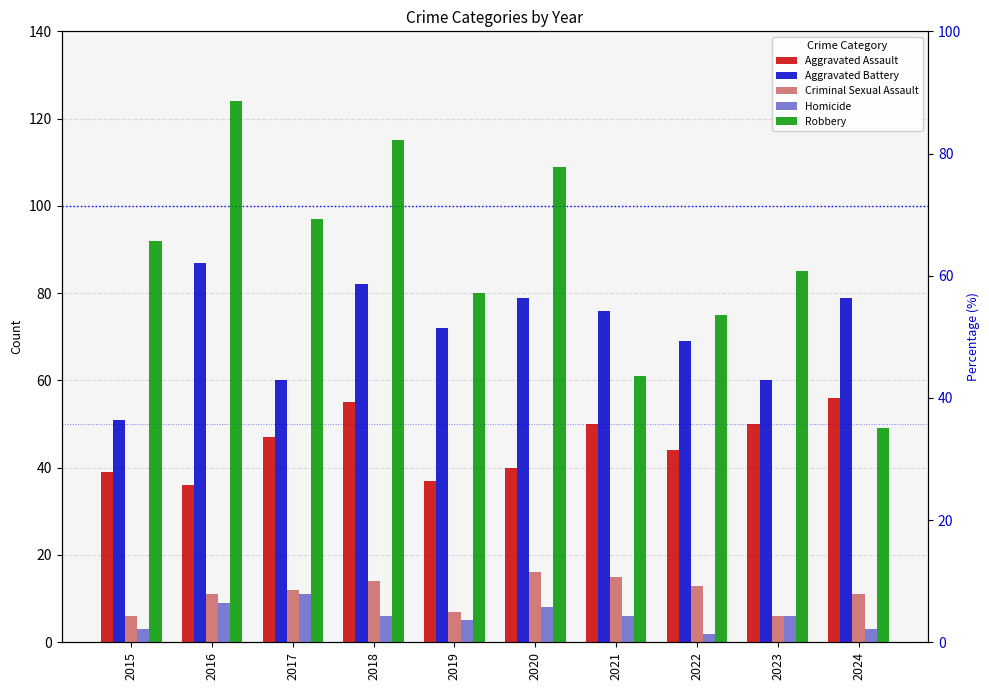

What is the sum of the Aggravated Battery values at 2015 and 2023?

111